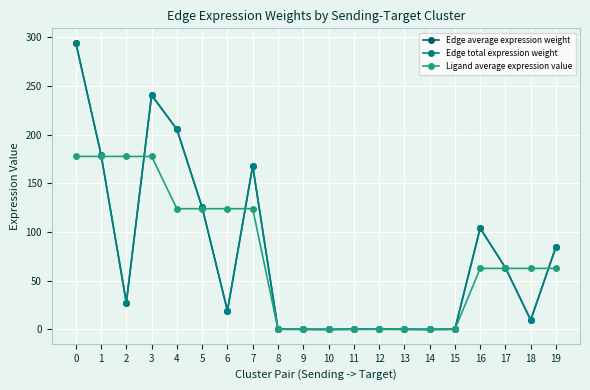

The Edge average expression weight series shows 0.3 at 13. True or false?

False